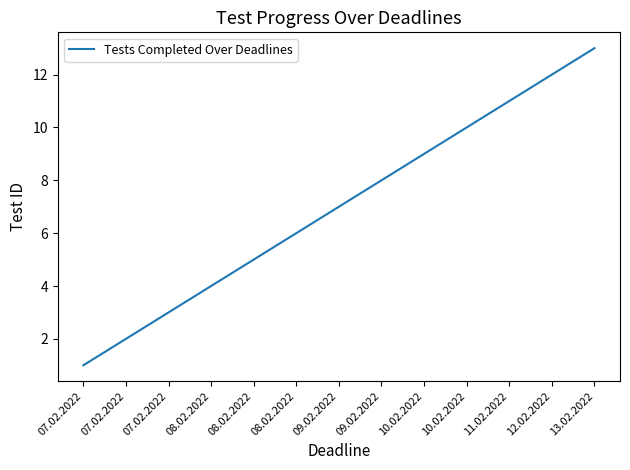

True or false: there are more than 2 points higher than both neighbors.

False